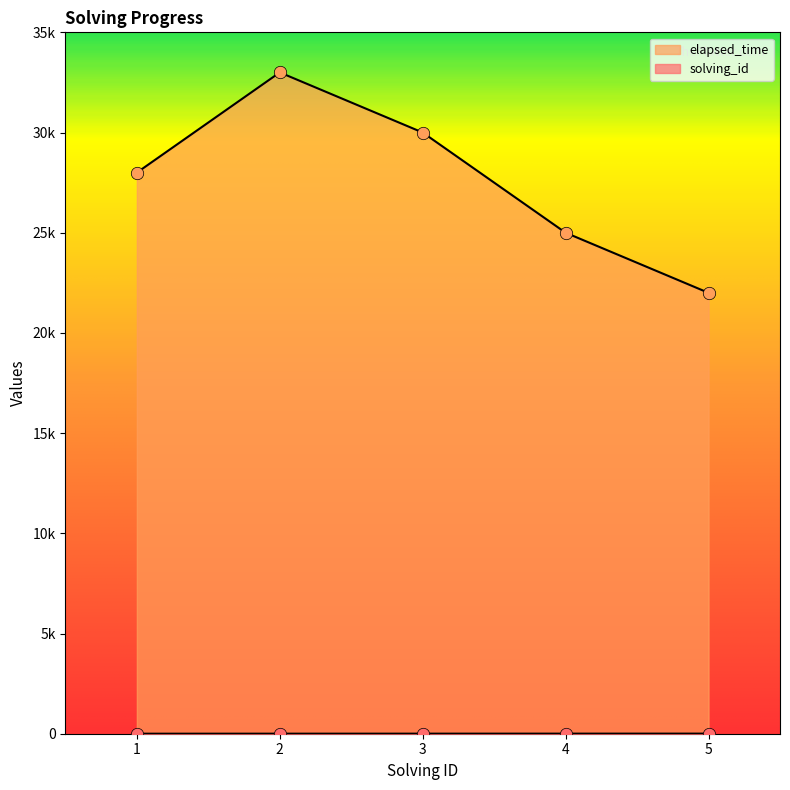

Which series reaches the minimum Y coordinate?

solving_id